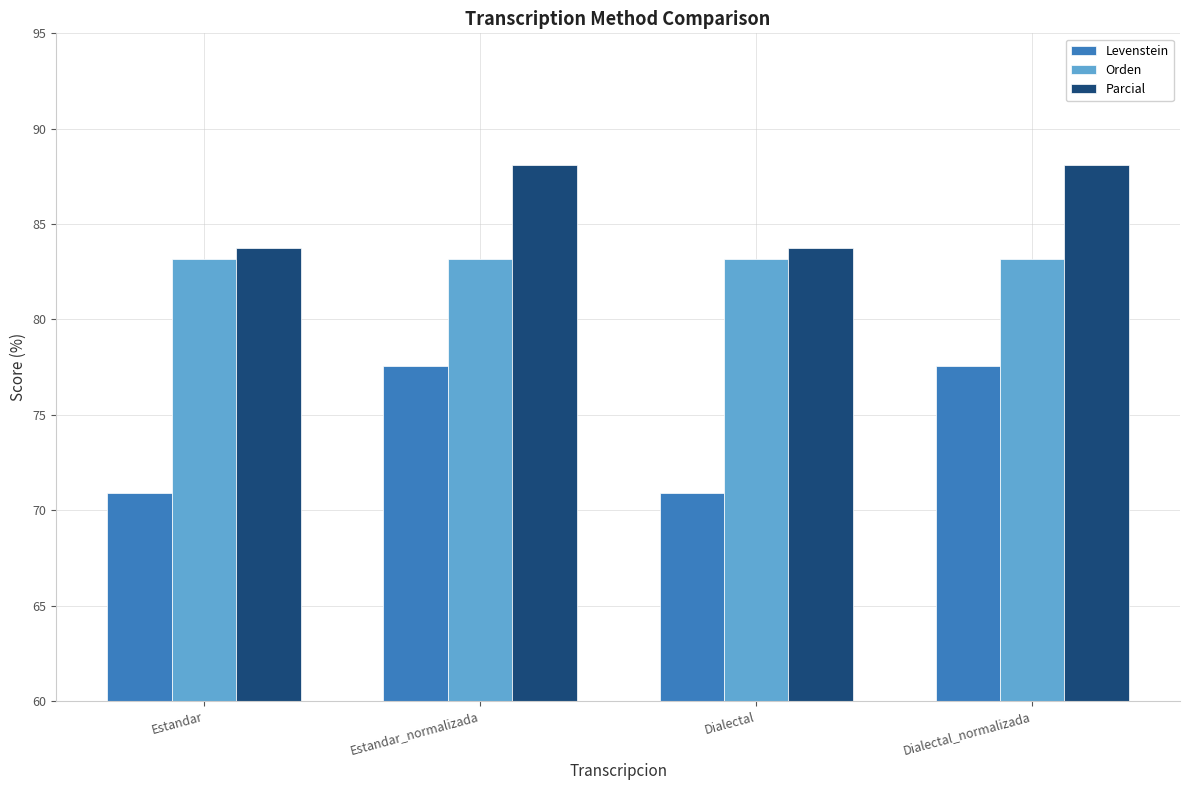

Reading left to right, transcribe all the data shown in this chart.

Levenstein: Estandar=70.9	Estandar_normalizada=77.6	Dialectal=70.9	Dialectal_normalizada=77.6
Orden: Estandar=83.1	Estandar_normalizada=83.1	Dialectal=83.1	Dialectal_normalizada=83.1
Parcial: Estandar=83.7	Estandar_normalizada=88.1	Dialectal=83.7	Dialectal_normalizada=88.1